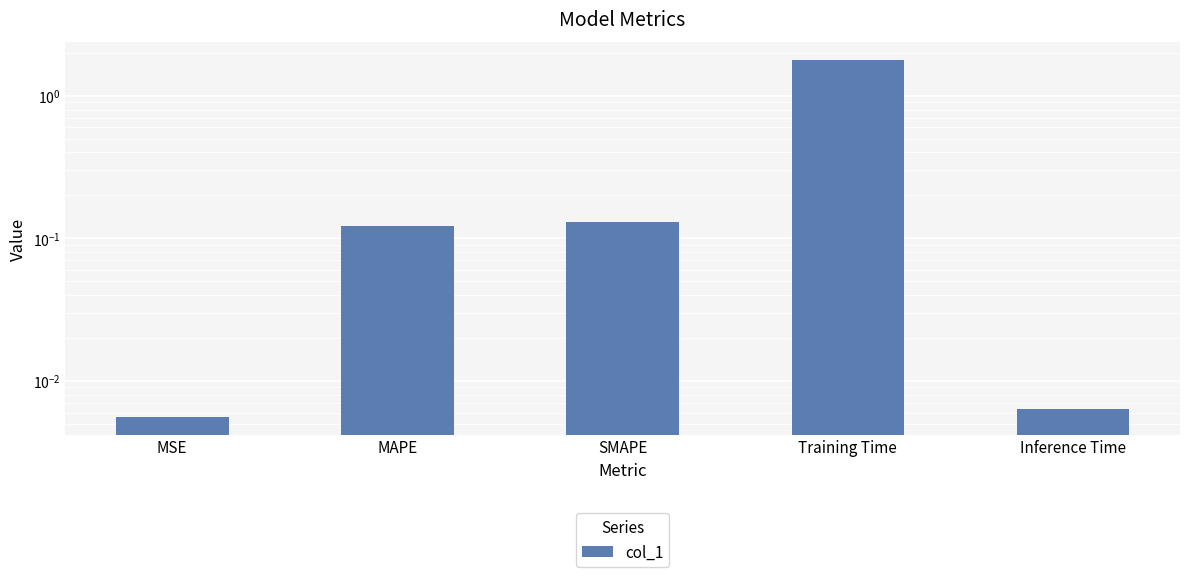

The value at MSE is 0.0. True or false?

False